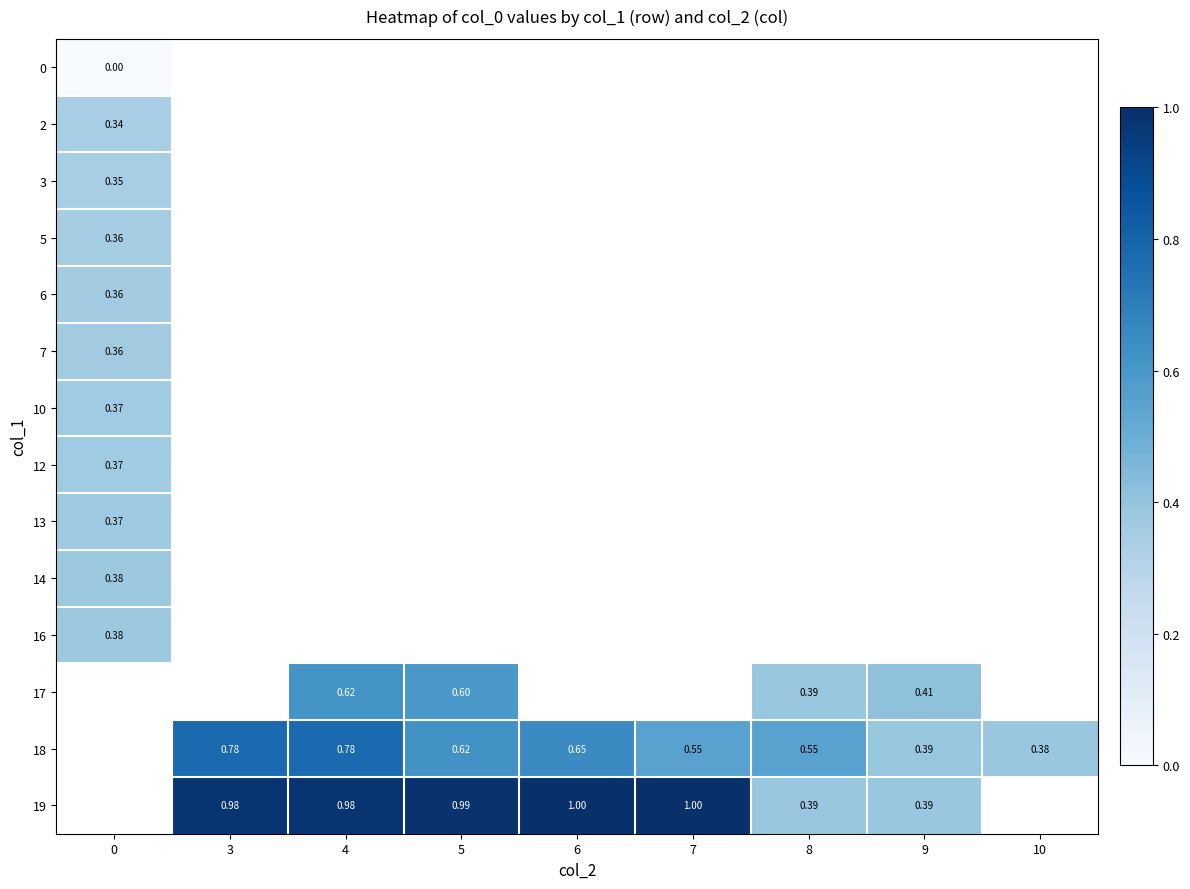

What is the greatest value displayed?

1.0